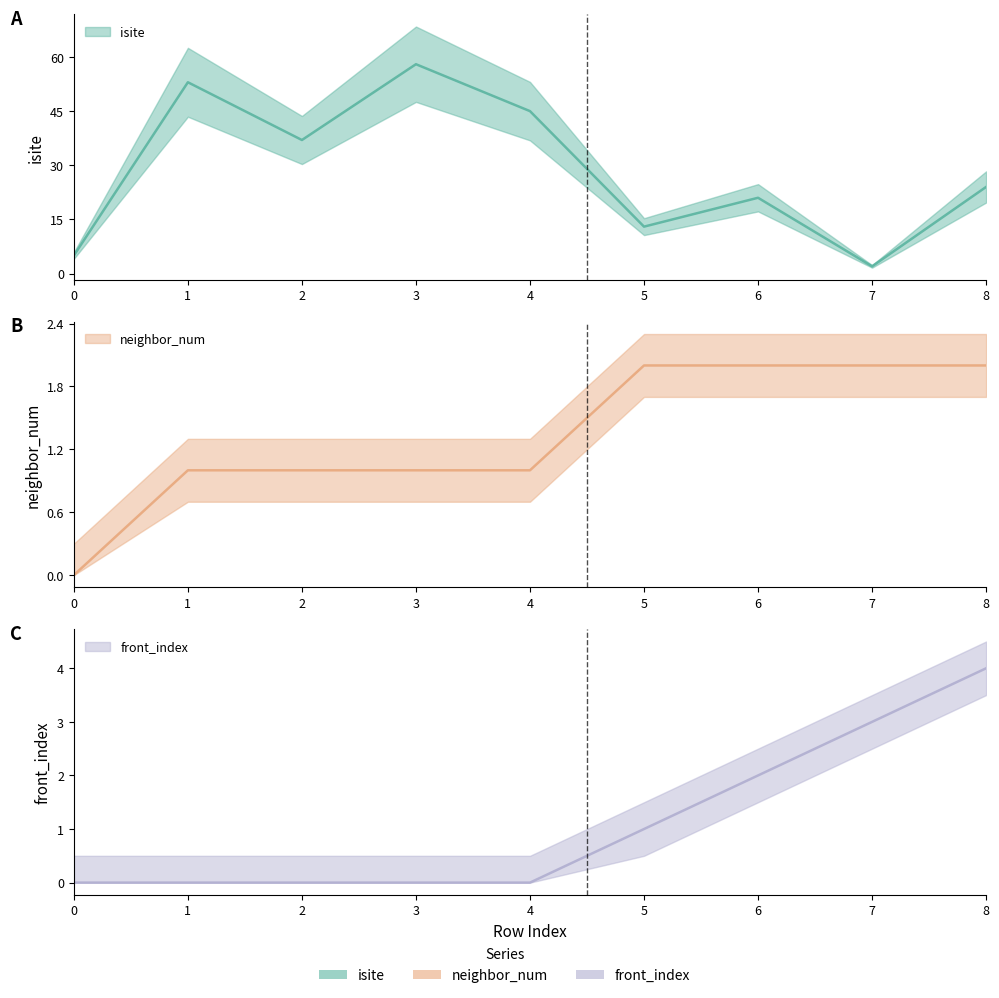

How many lines are shown in the chart?

3